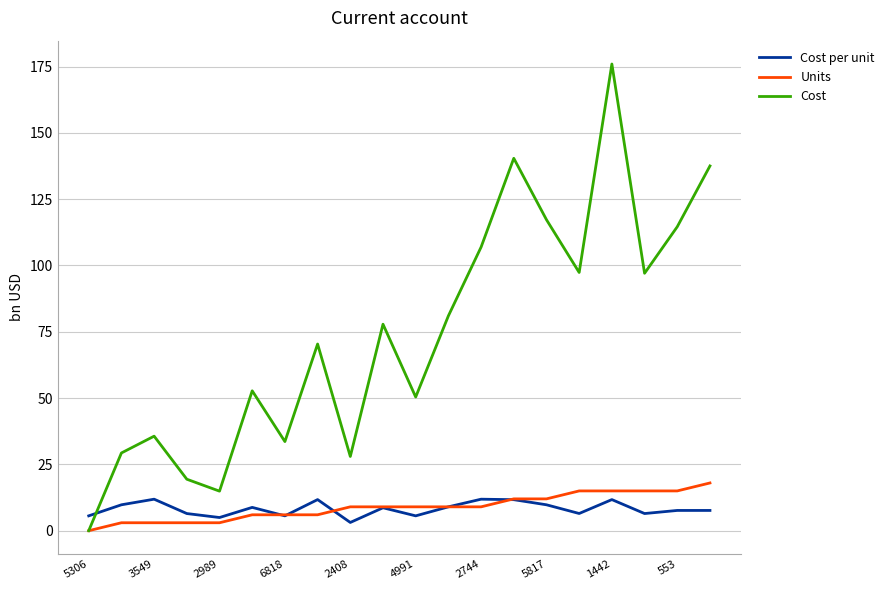

Which series has the largest total across all categories?

Cost